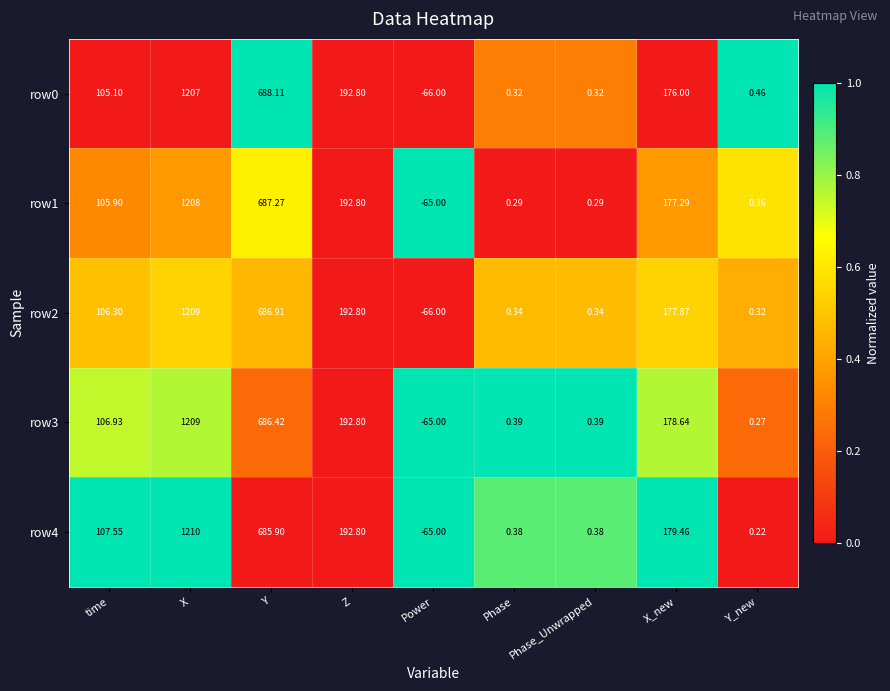

Count the number of categories in the chart.

9